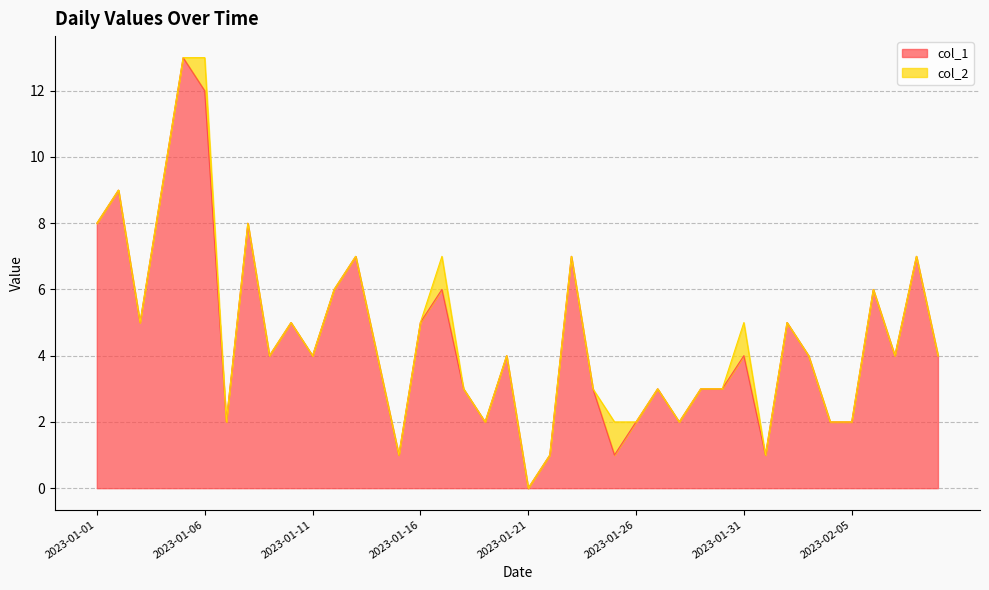

What is the sum of all values?

181